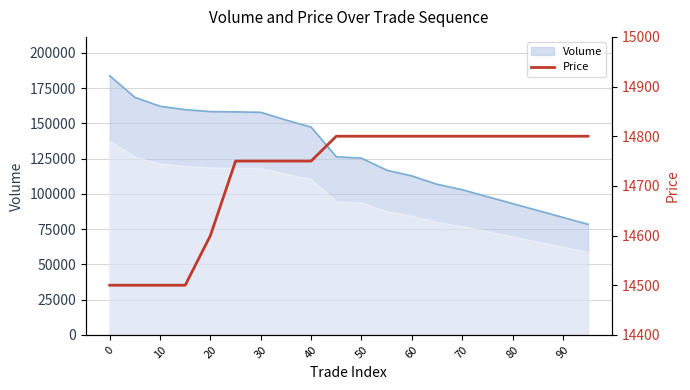

What is the sum of all values?

294400